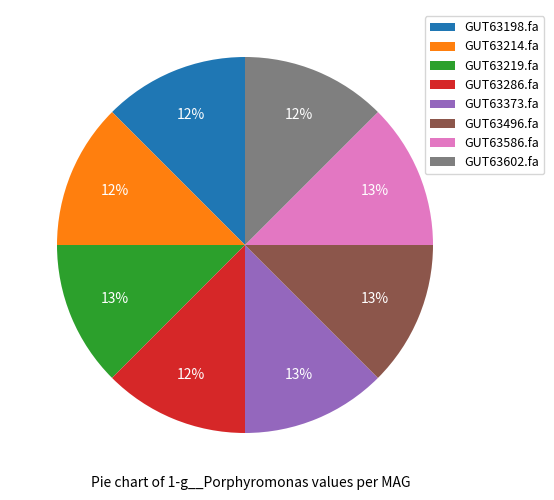

To the nearest percent, what portion does GUT63214.fa represent?

12%